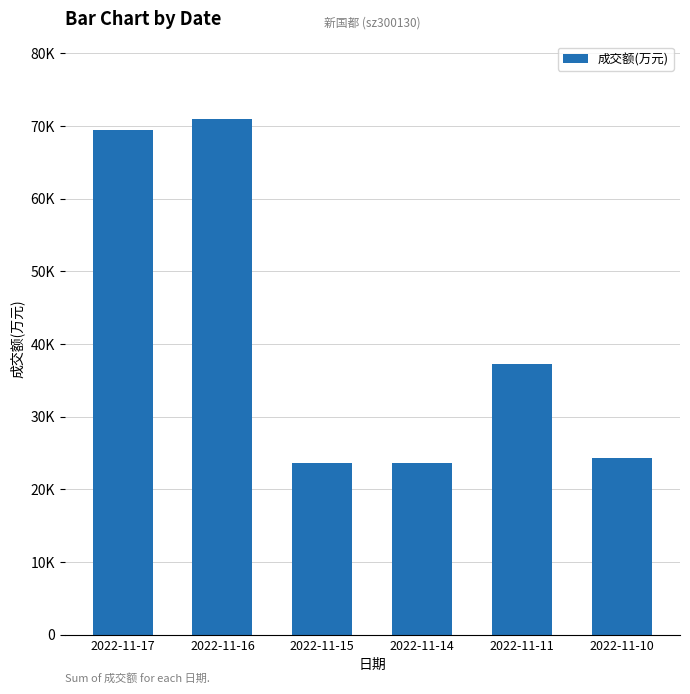

Does the chart contain any negative values?

No